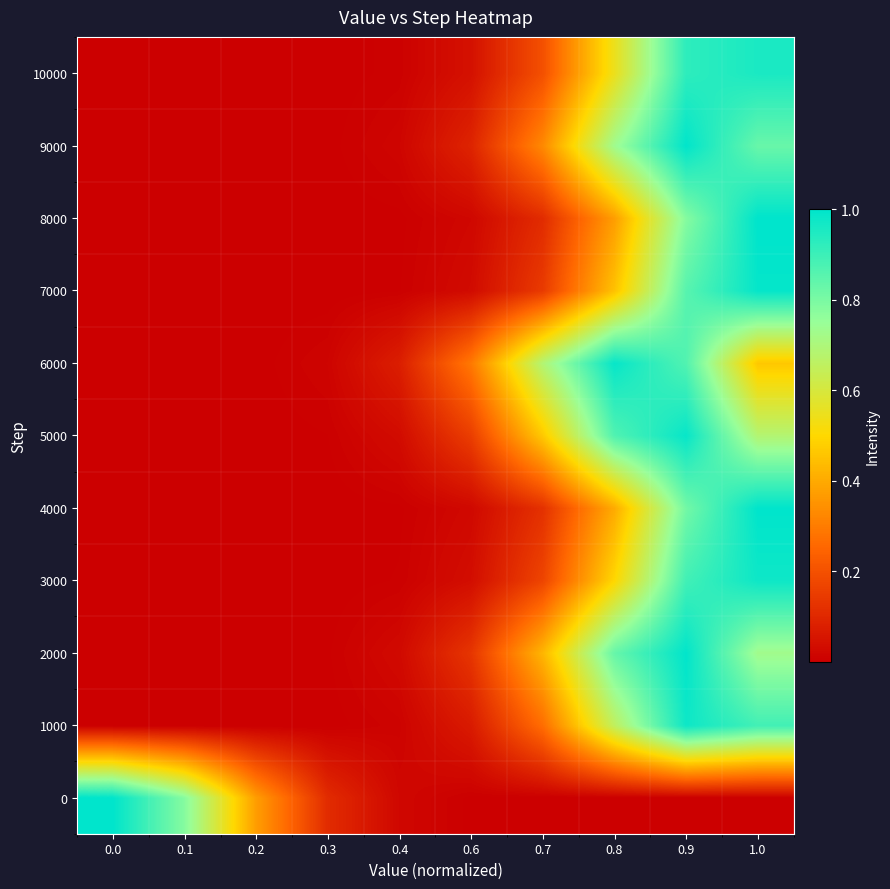

What is the total value across all series at 0.2?

0.4